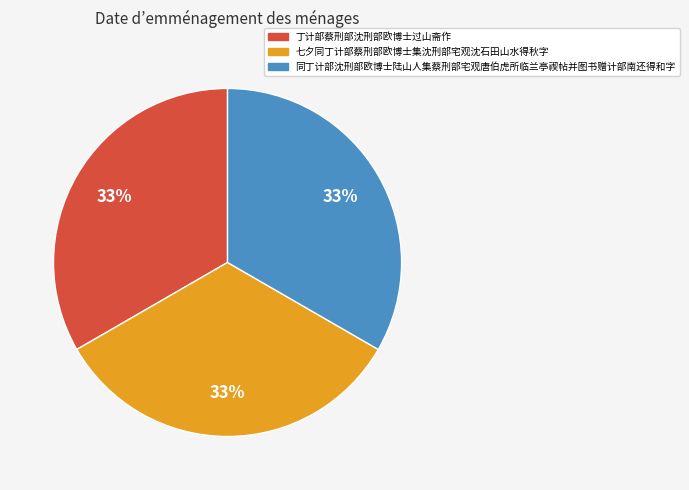

To the nearest percent, what is the average slice percentage?

33%